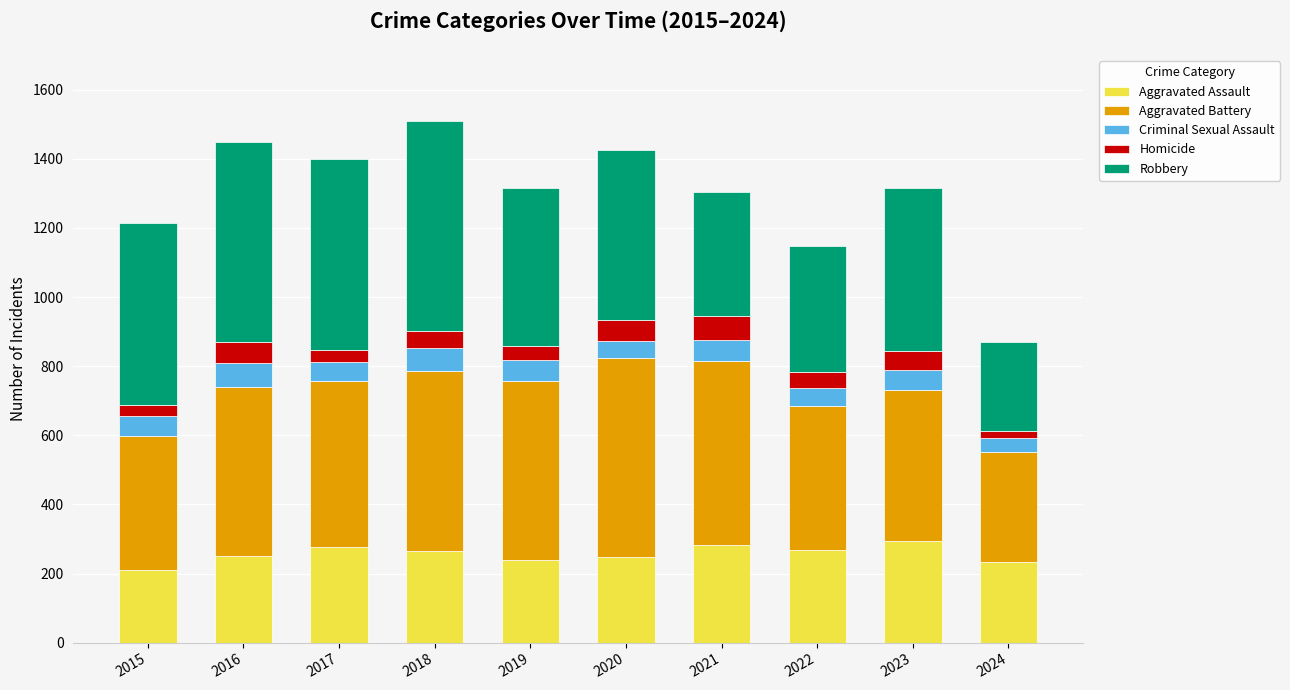

The value of Aggravated Assault at 2017 is 276. True or false?

True